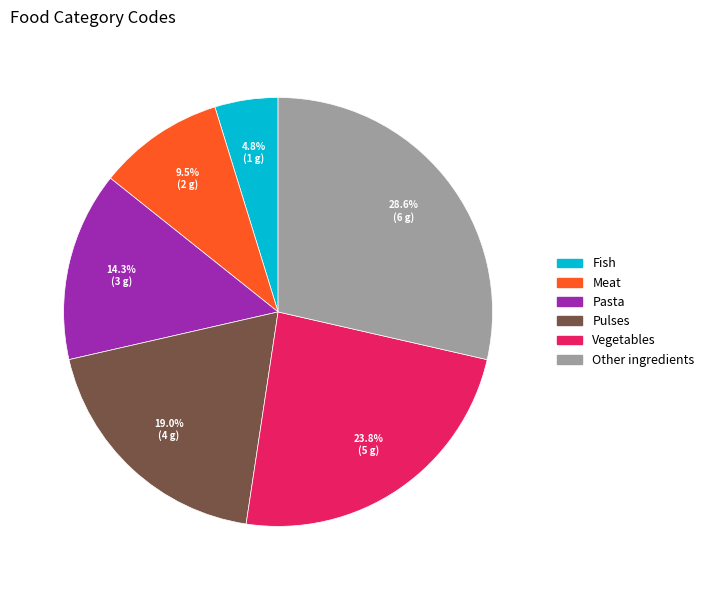

Count the number of slices in the pie.

6